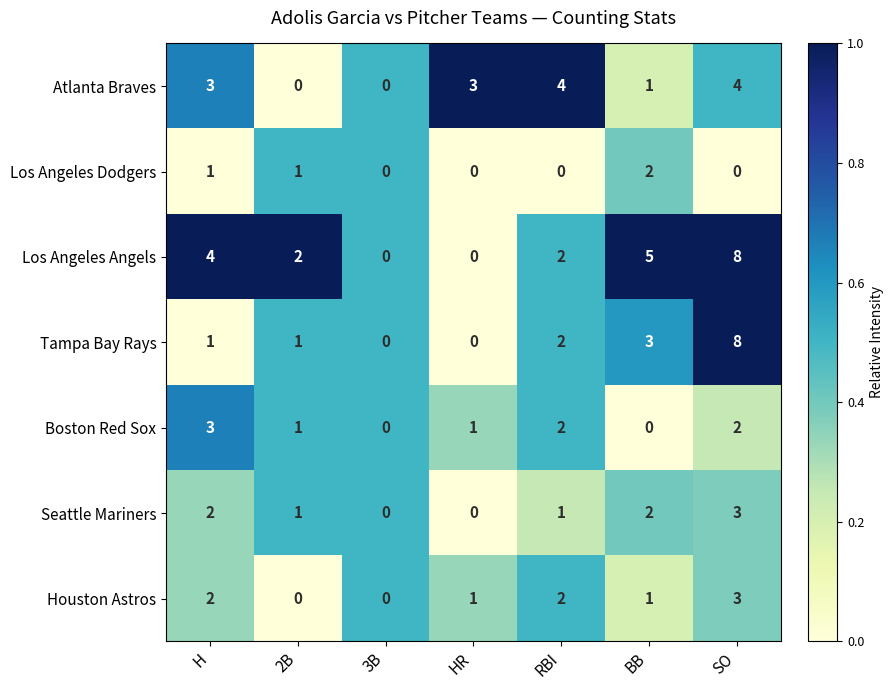

The value of Atlanta Braves at BB is 1. True or false?

True